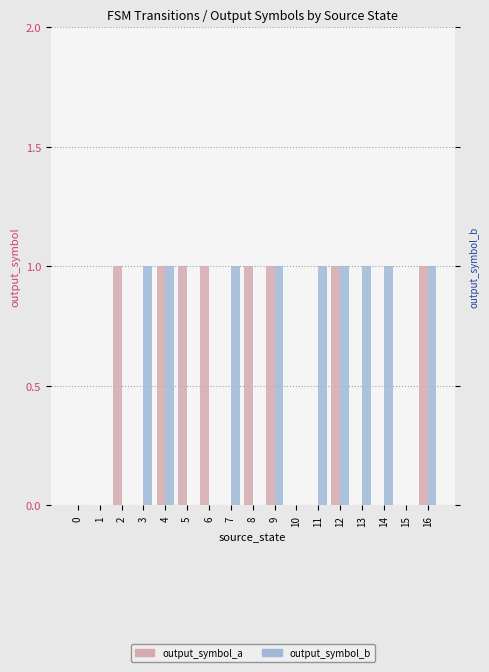

What is the highest value of the output_symbol_a series?

1